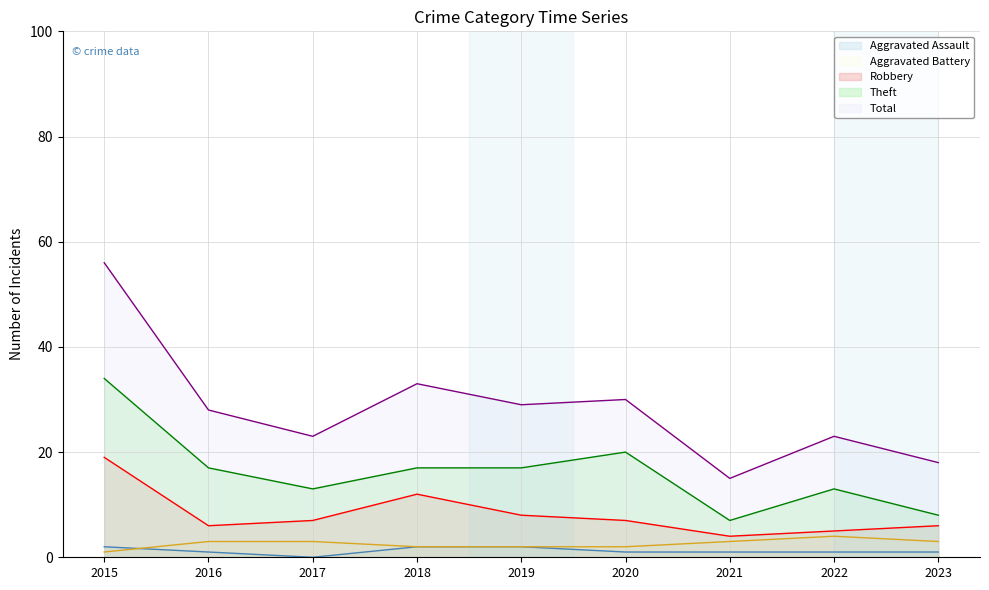

Read the Theft value at 2019, to the nearest 10.

20